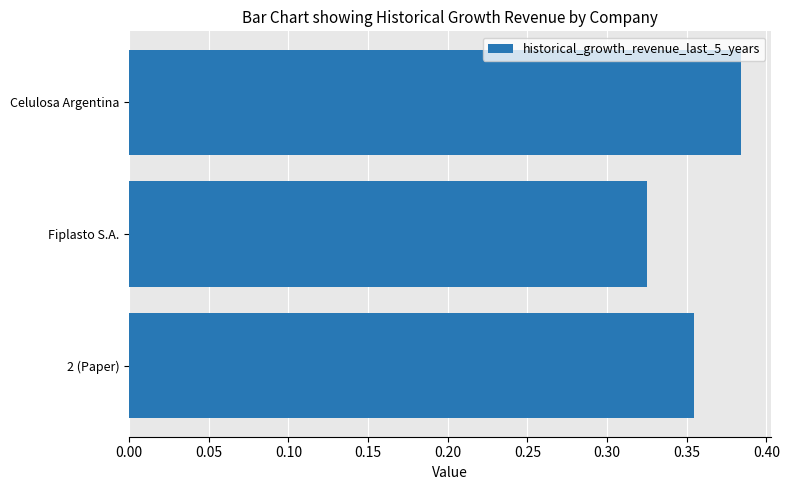

The chart shows a value of 0.1 at 2 (Paper). True or false?

False